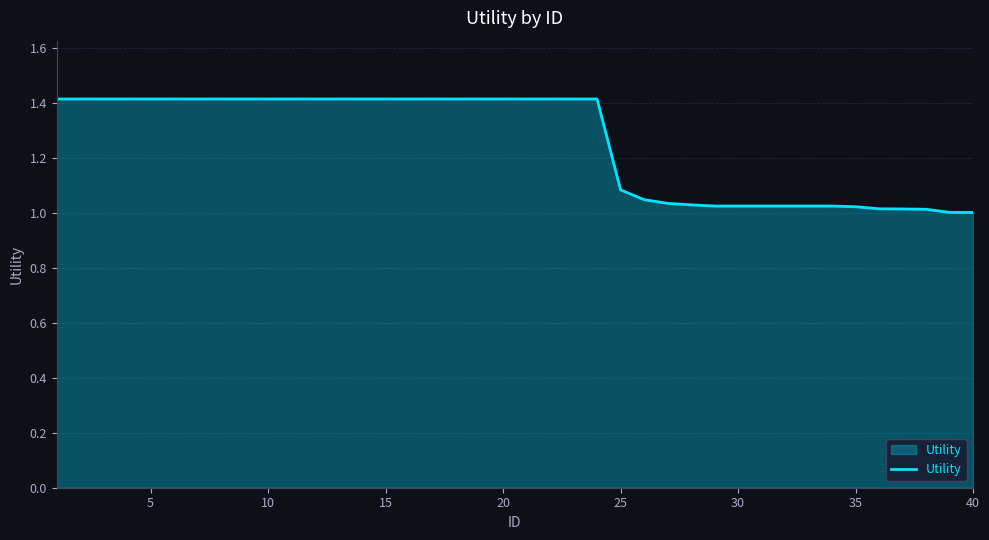

What is the average value?

1.3